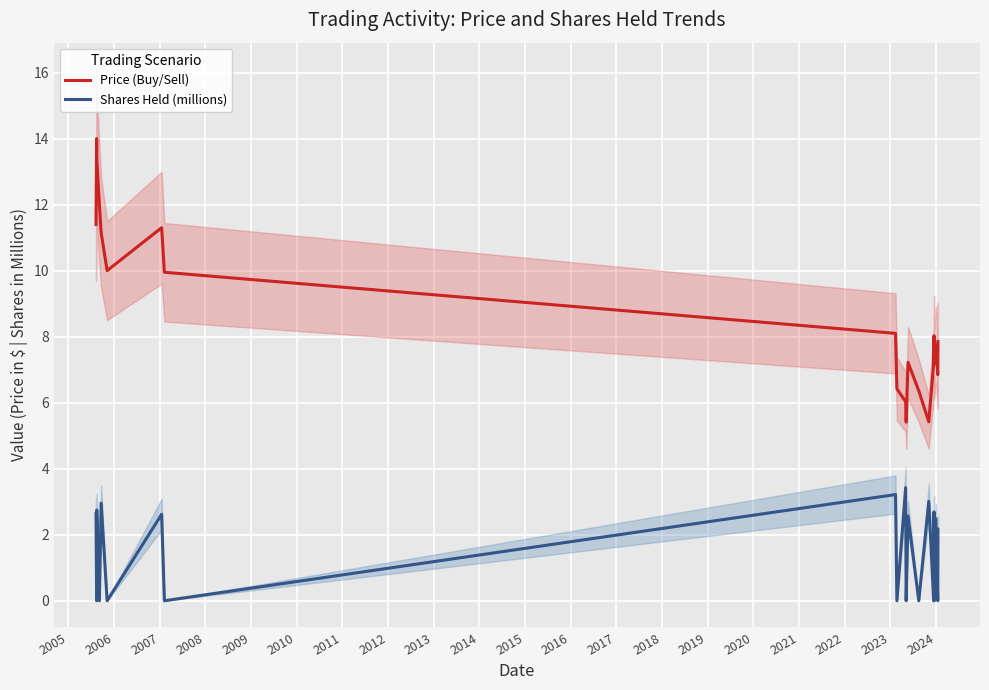

What is the average value of the Shares Held (millions) series?

1.5